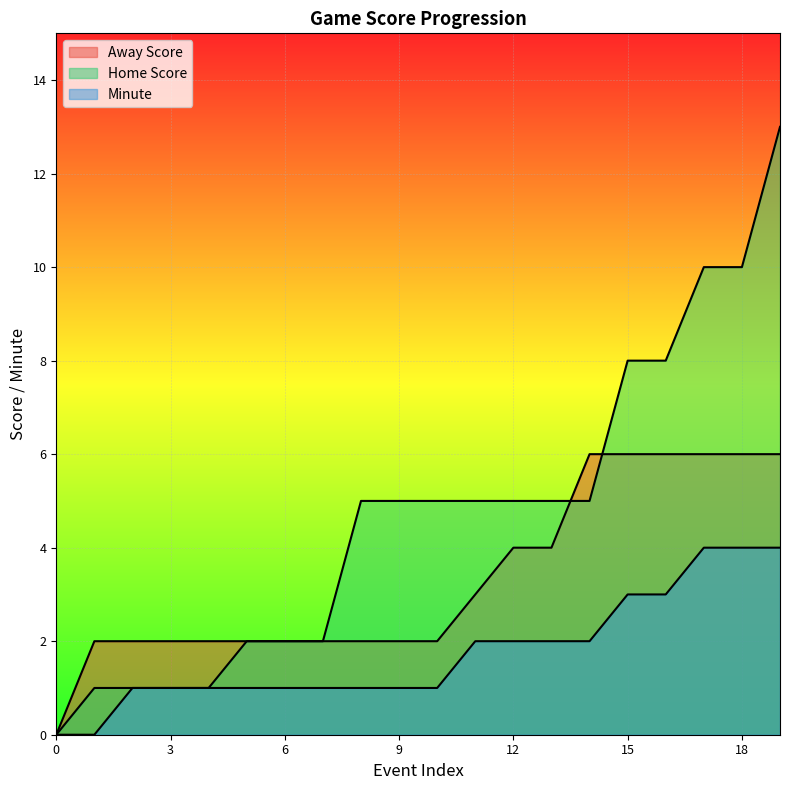

True or false: Away Score and Minute cross at least once.

False